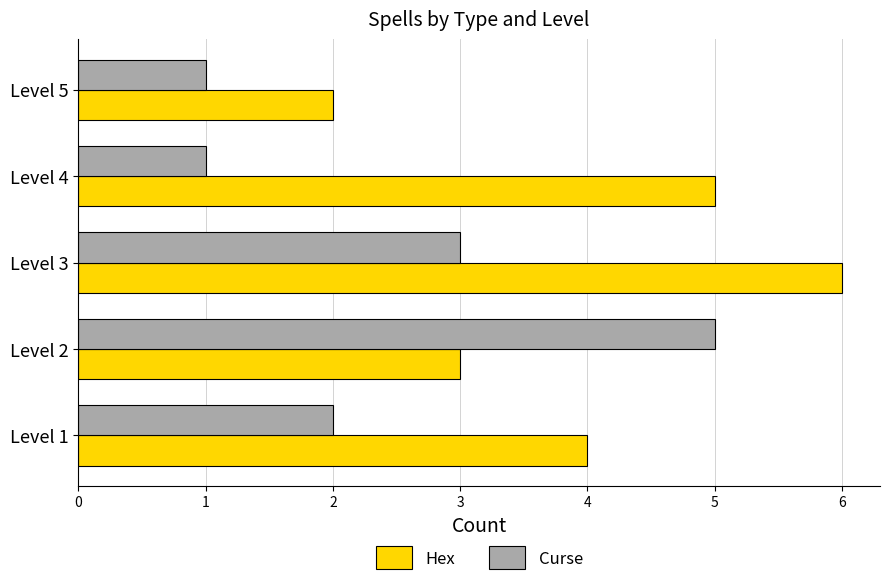

Count the number of data series in this chart.

2